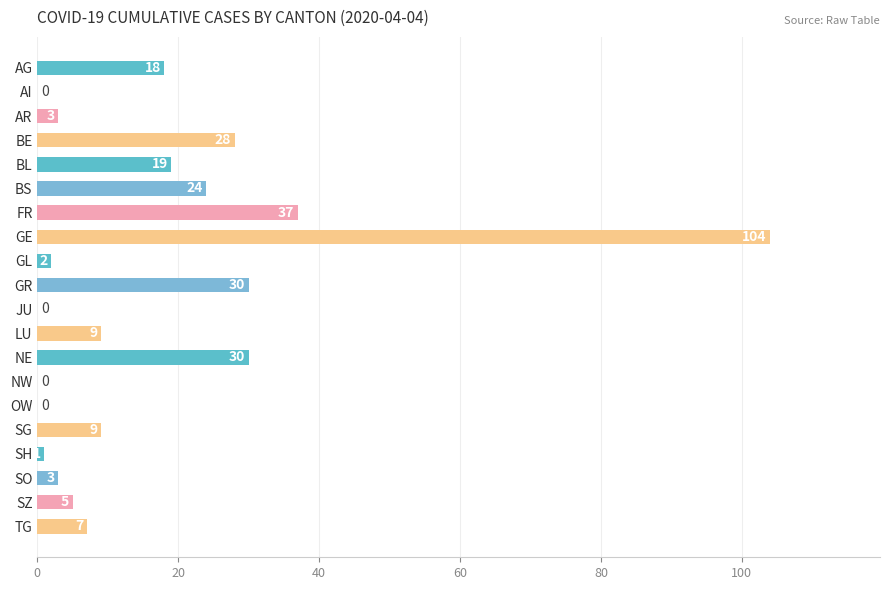

Reading top to bottom, transcribe all the data shown in this chart.

AG=18	AI=0	AR=3	BE=28	BL=19	BS=24	FR=37	GE=104	GL=2	GR=30	JU=0	LU=9	NE=30	NW=0	OW=0	SG=9	SH=1	SO=3	SZ=5	TG=7